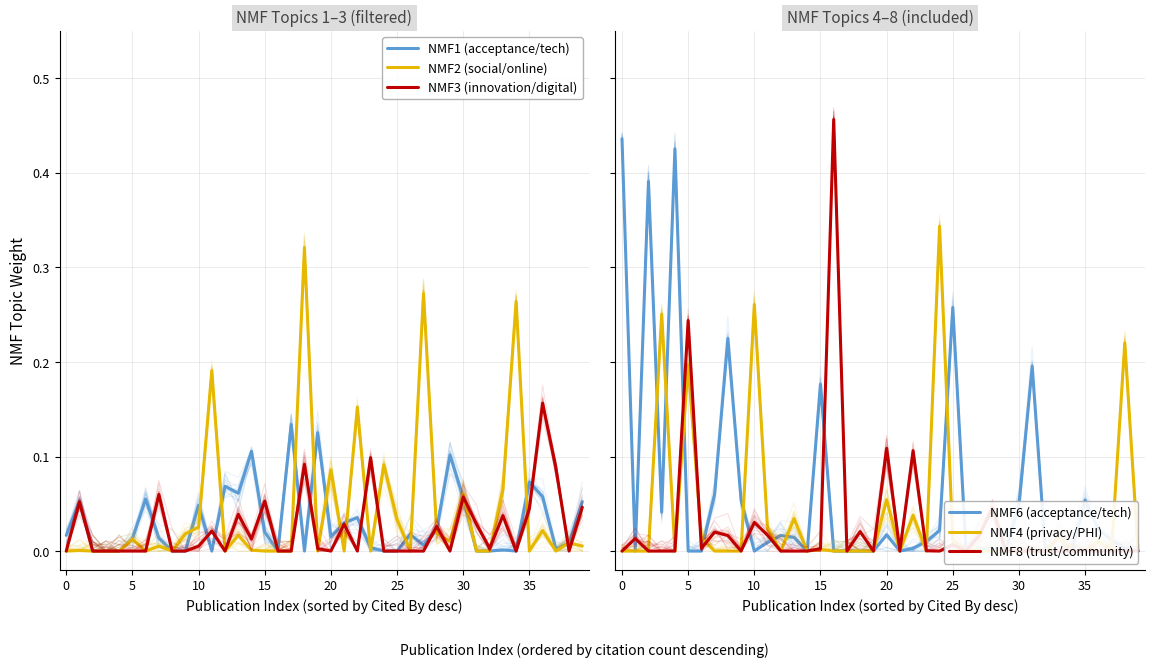

True or false: NMF3 (innovation/digital) and NMF2 (social/online) cross at least once.

True